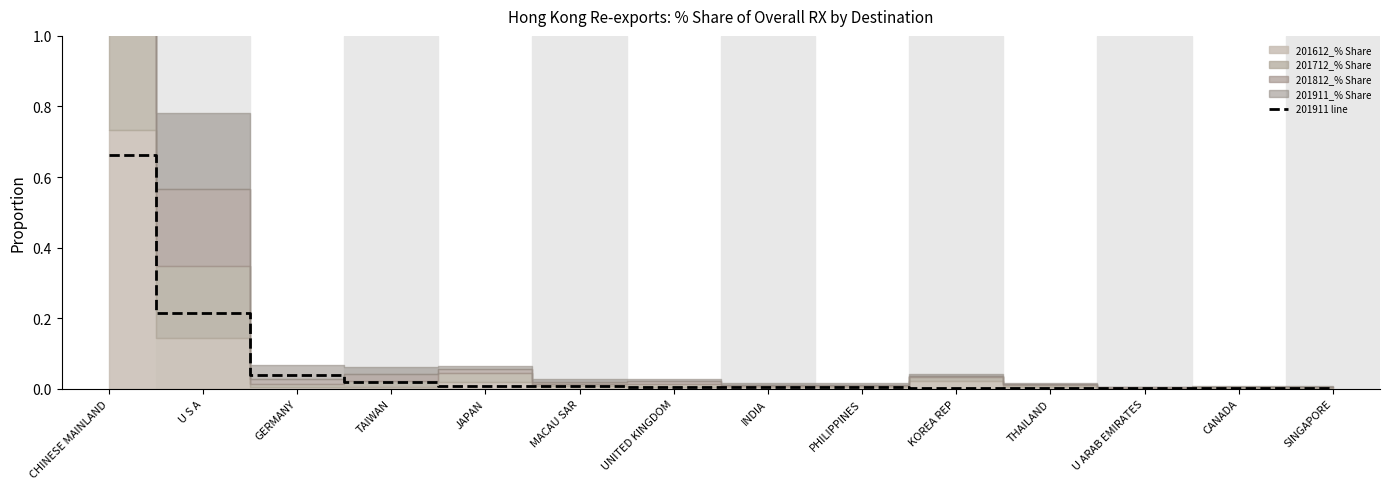

List the labels in order of value, largest first.

CHINESE MAINLAND, U S A, GERMANY, TAIWAN, JAPAN, MACAU SAR, UNITED KINGDOM, INDIA, PHILIPPINES, KOREA REP, THAILAND, U ARAB EMIRATES, CANADA, SINGAPORE